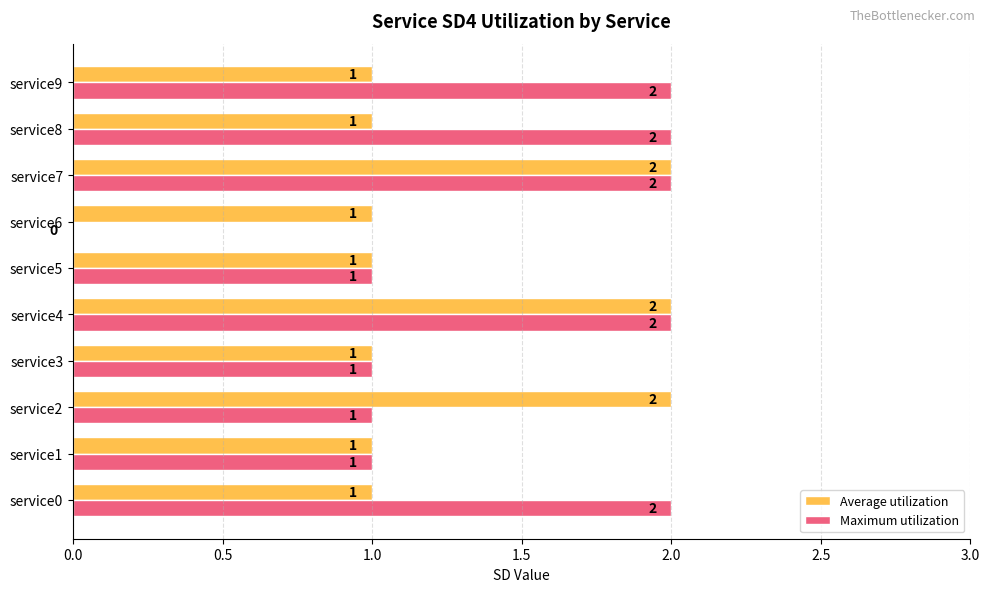

How many values in Maximum utilization are above zero?

9